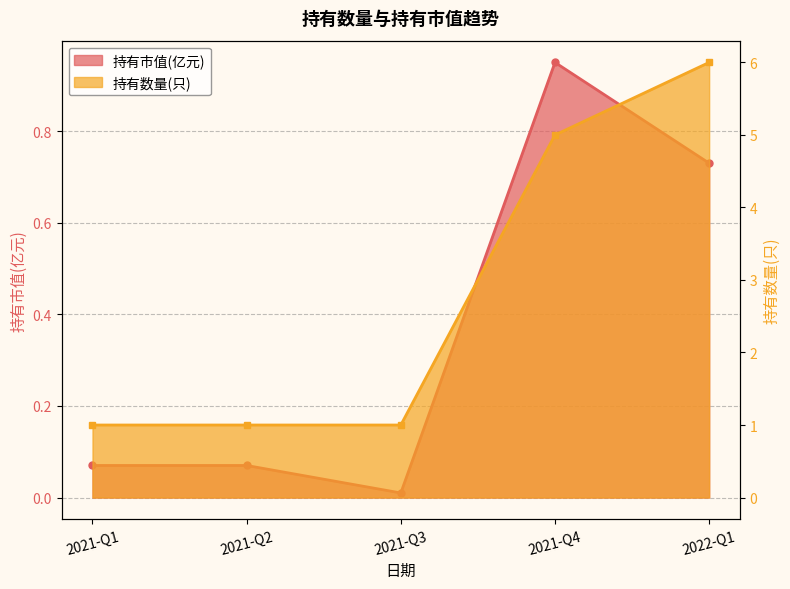

True or false: 持有数量(只) and 持有市值(亿元) cross at least once.

False